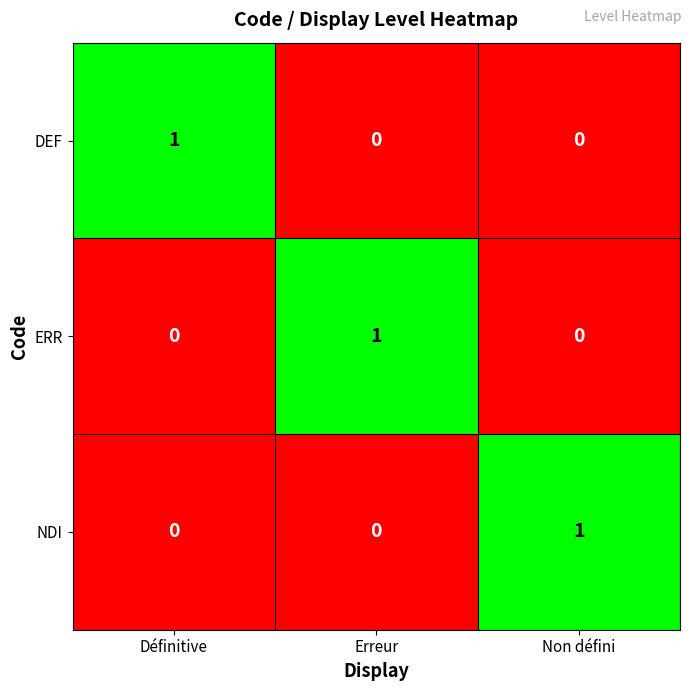

Count the ERR values in the range 0 to 1.

3